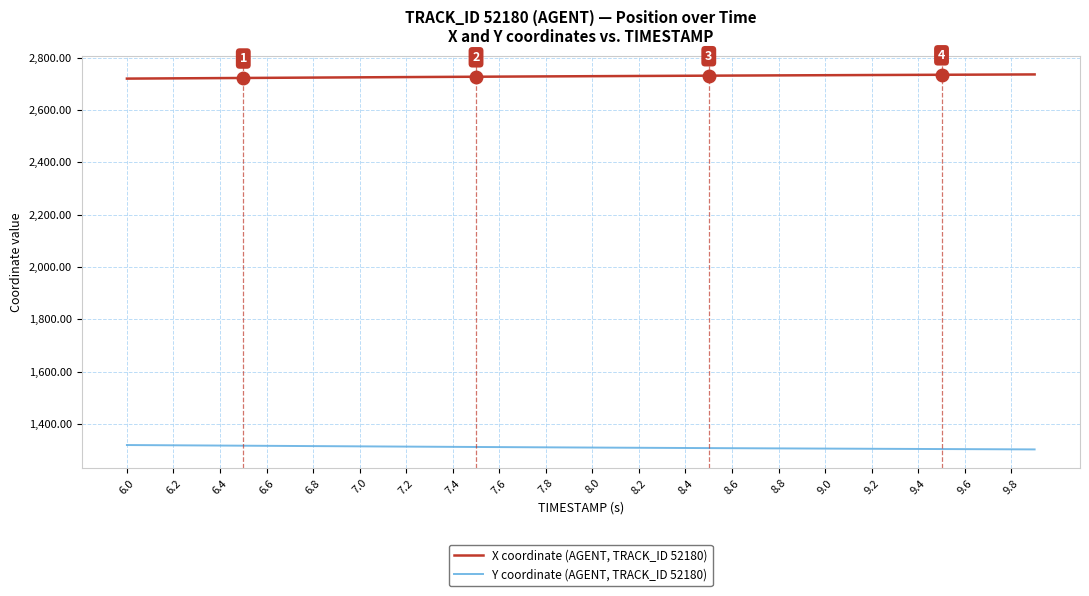

What is the difference between the second highest and minimum values in the X coordinate (AGENT, TRACK_ID 52180) series?

15.7